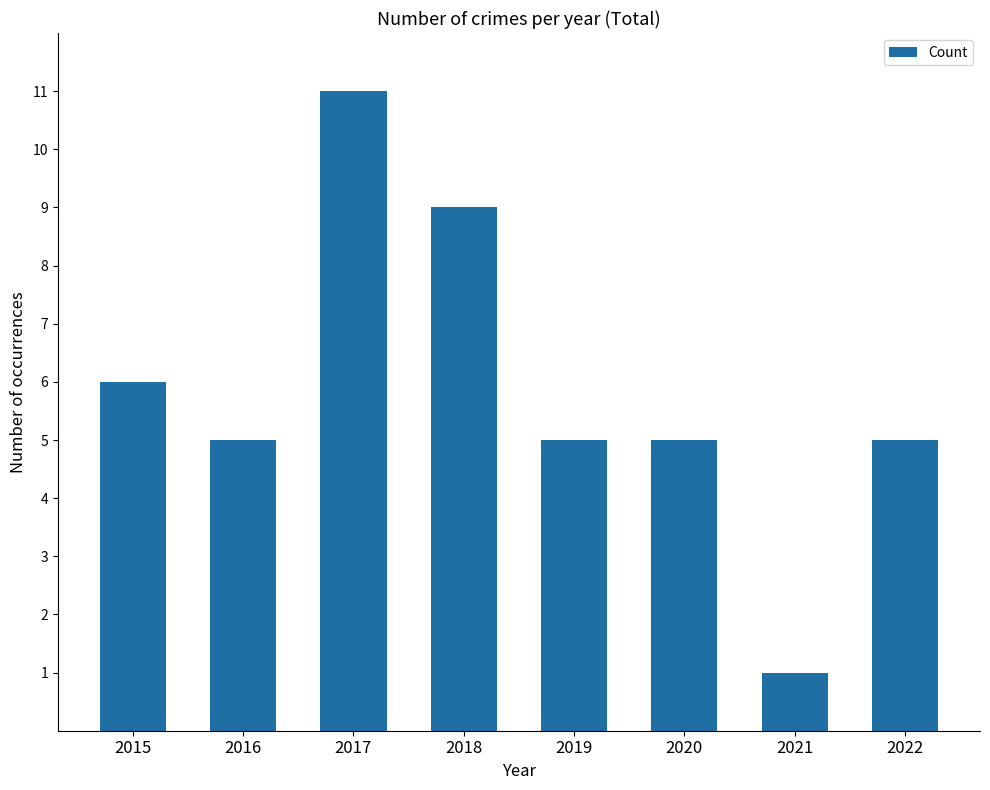

What is the ratio of the value at 2021 to the value at 2017?

0.1